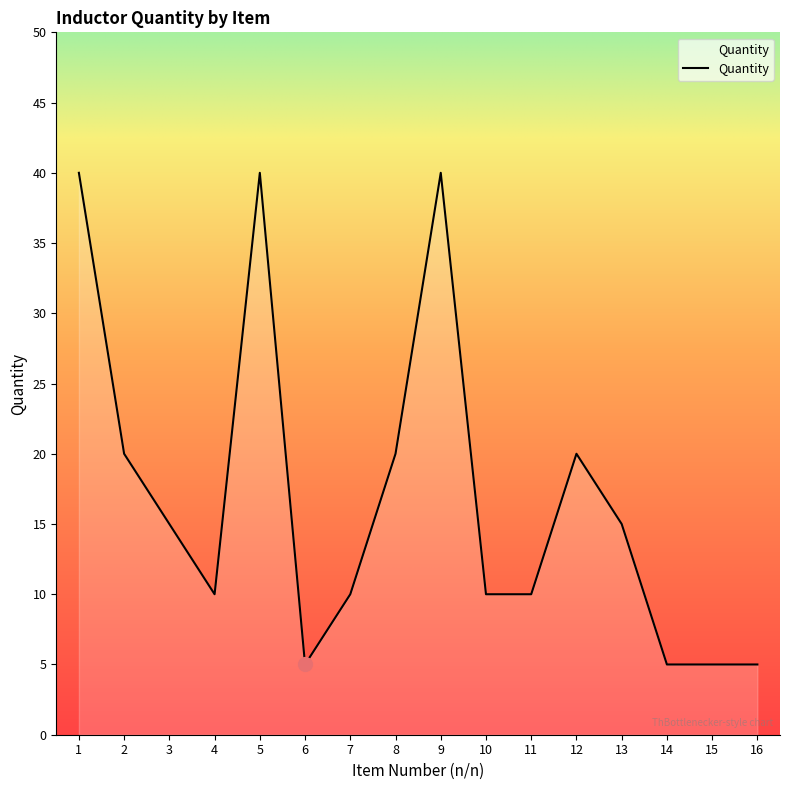

Reading left to right, extract all data points from this chart.

40	20	15	10	40	5	10	20	40	10	10	20	15	5	5	5